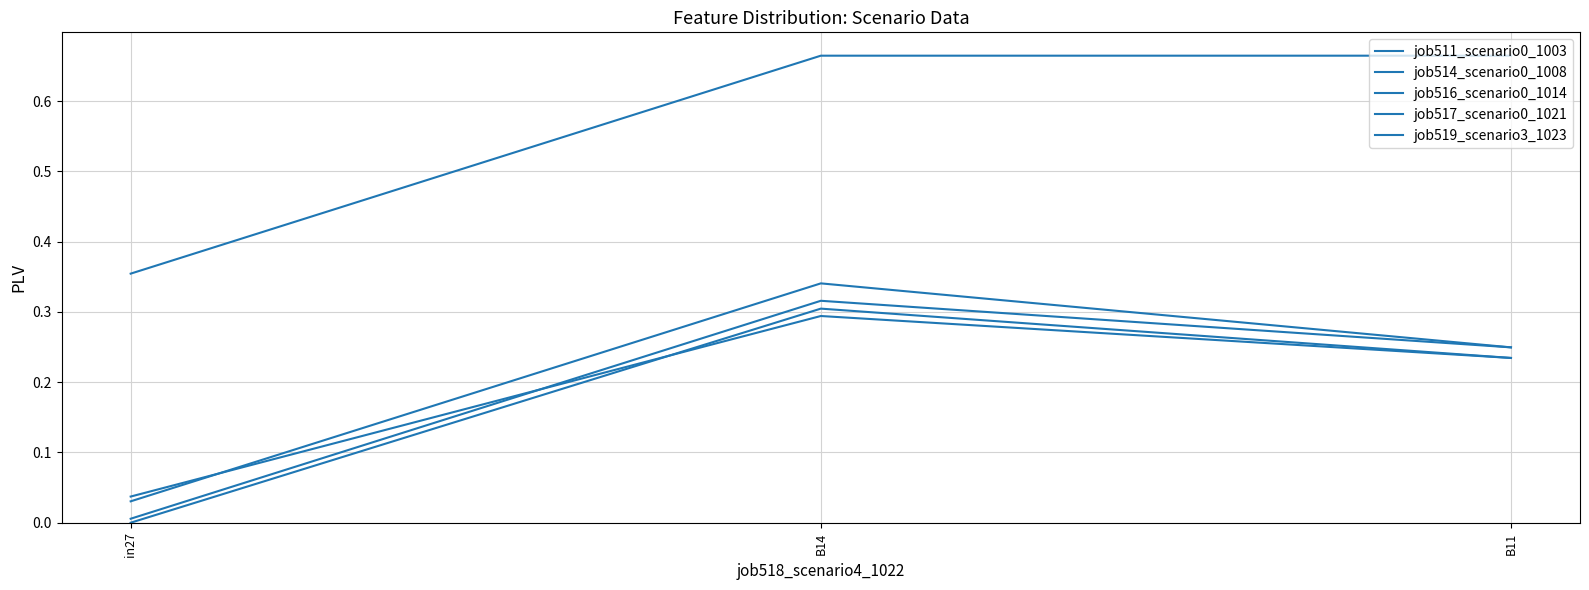

List the series in order of their peak value, lowest first.

job517_scenario0_1021, job511_scenario0_1003, job514_scenario0_1008, job516_scenario0_1014, job519_scenario3_1023